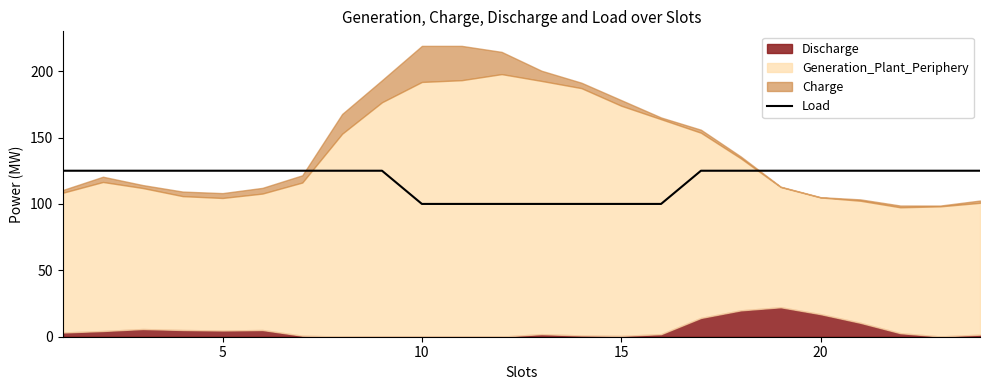

What is the minimum value for Load?

100